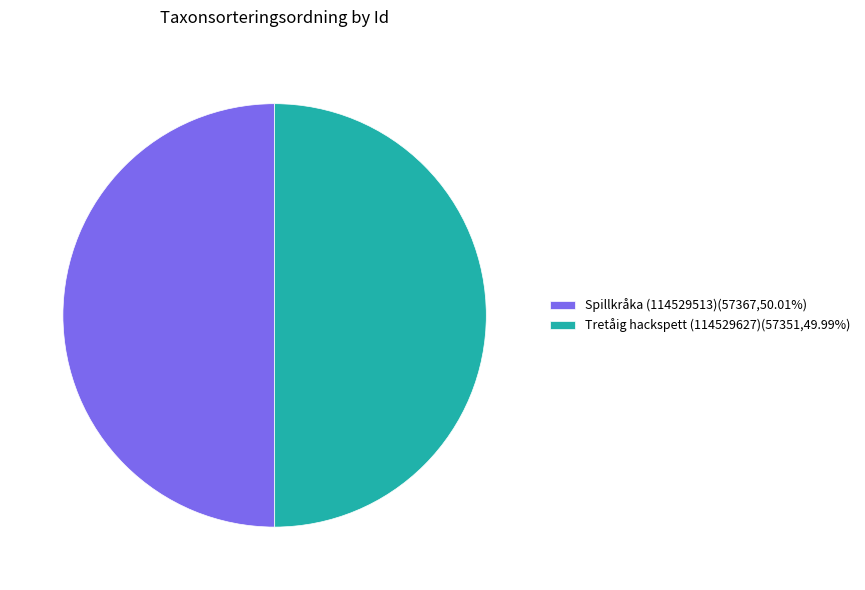

Is the sum of Tretåig hackspett (114529627)(57351,49.99%) and Spillkråka (114529513)(57367,50.01%) greater than half?

Yes